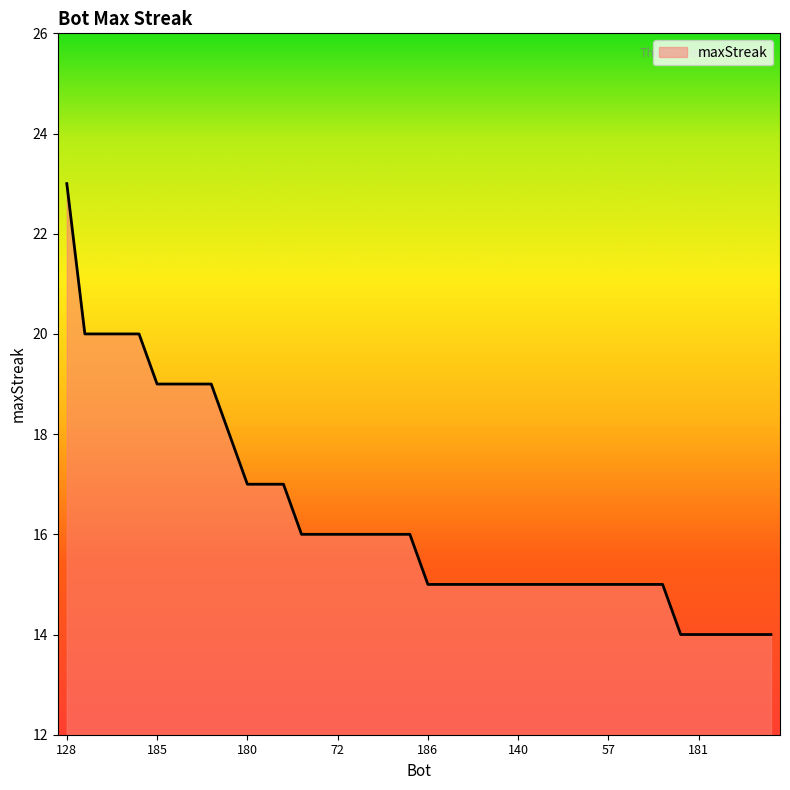

What is the greatest value displayed?

23